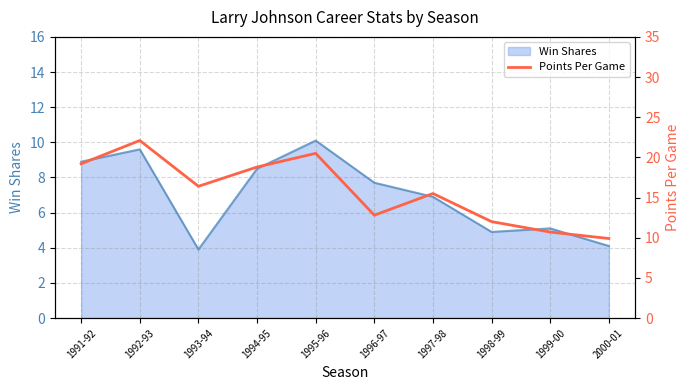

What is the lowest value of the Win Shares series?

3.9